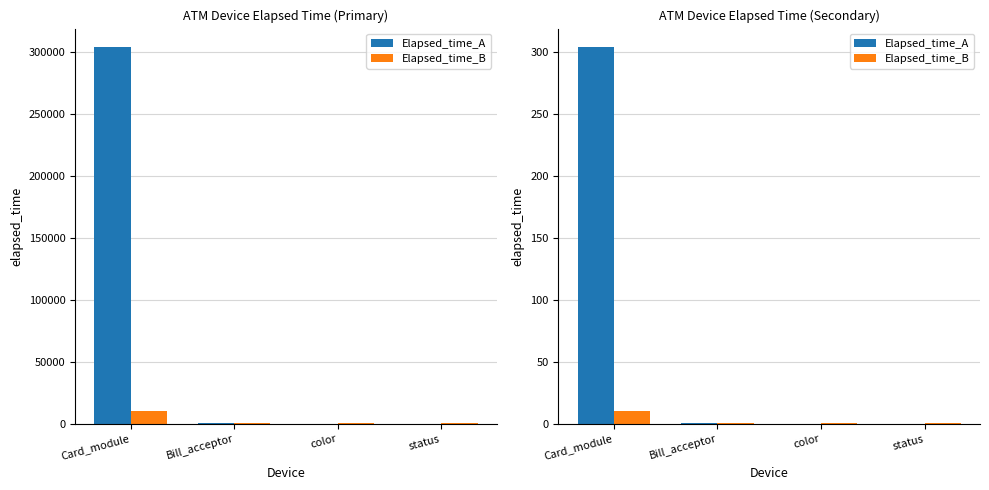

What is the label of the 3rd bar from the right?

Bill_acceptor